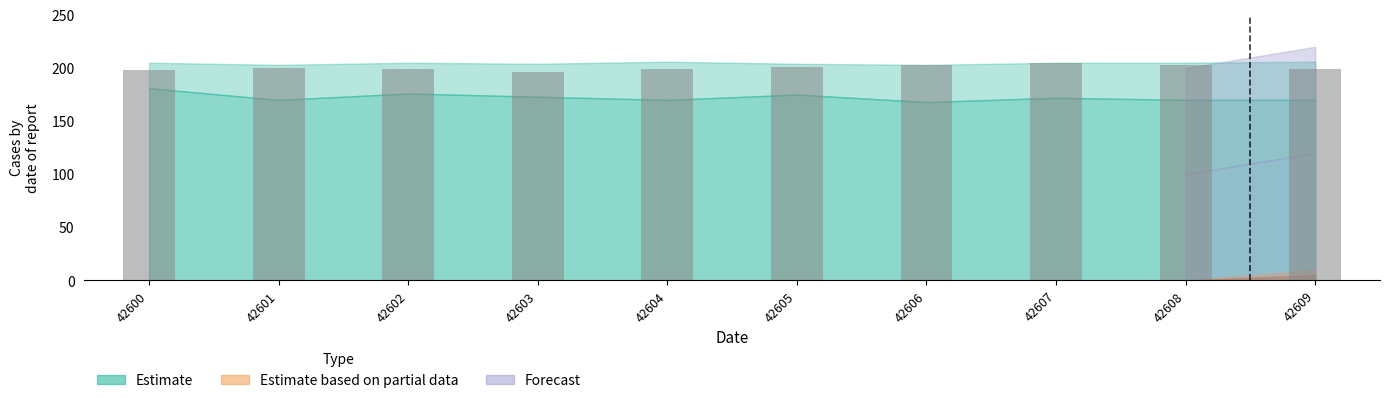

Which has a higher value, 42604 or 42607?

42607